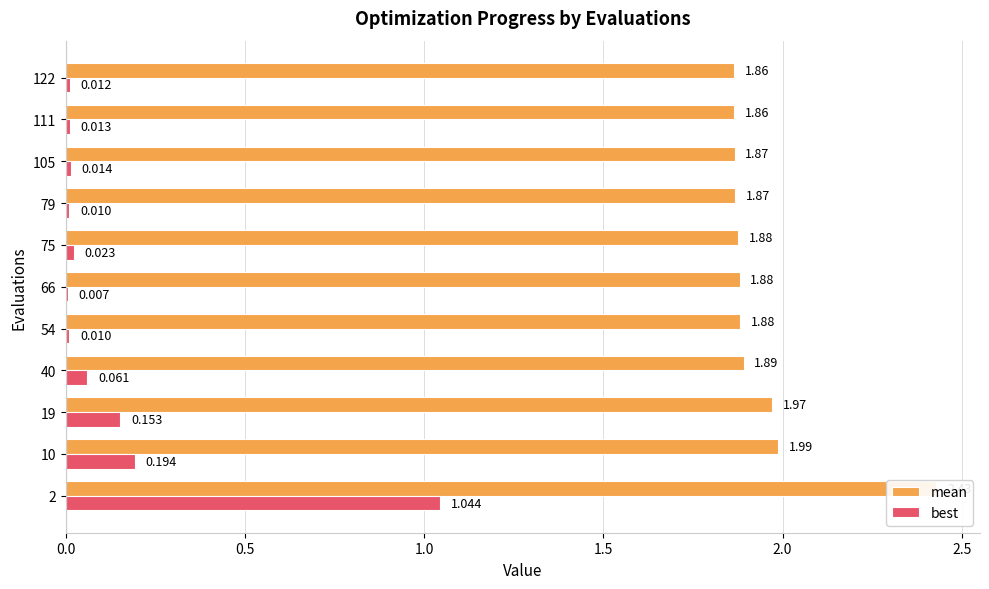

Is the value of mean at 19 greater than the value of best at 40?

Yes